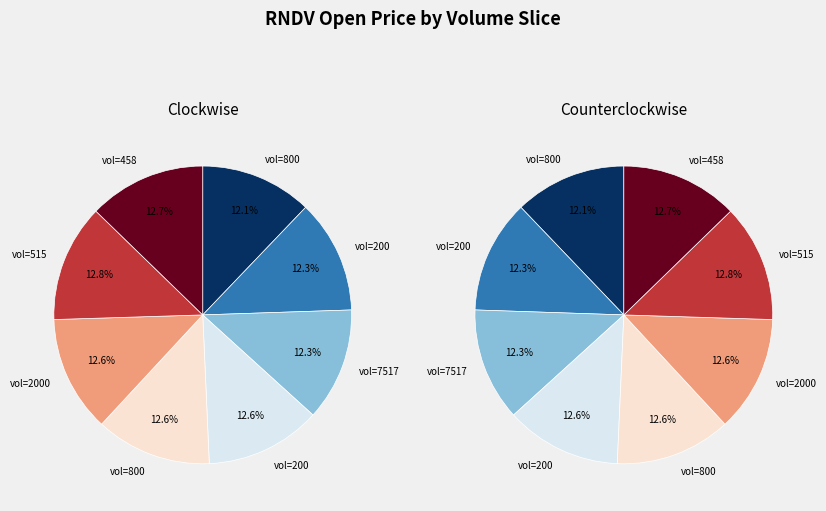

True or false: 515 accounts for 13% of the total.

True